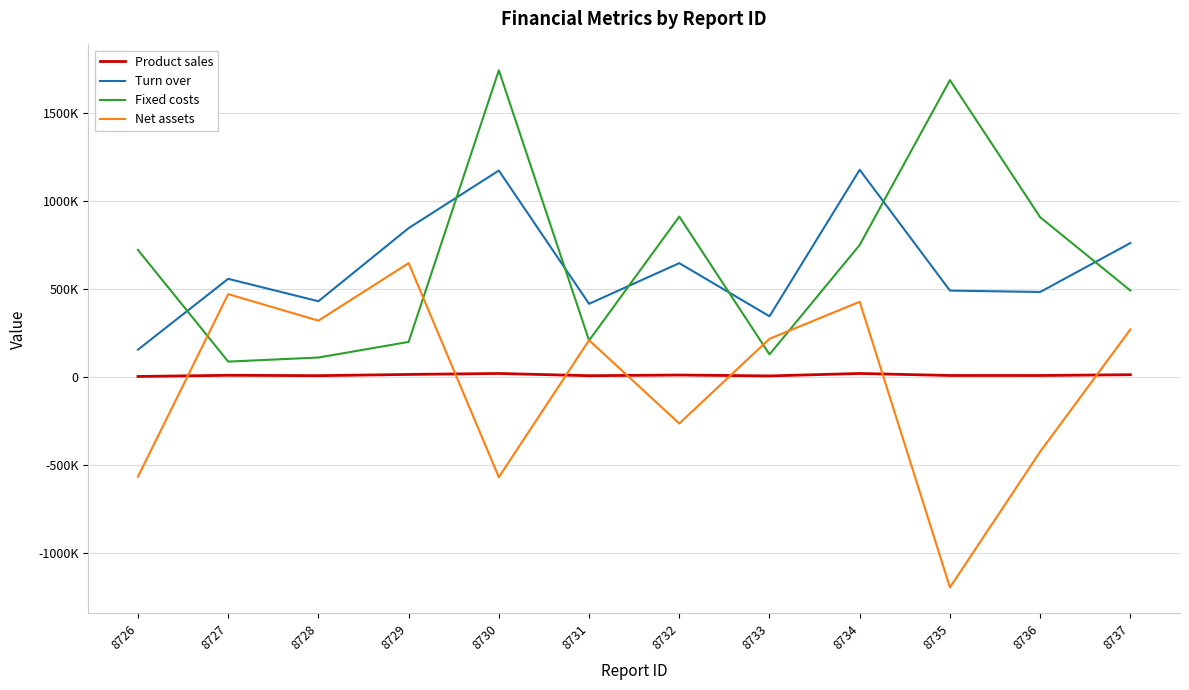

Reading left to right, transcribe all the data shown in this chart.

Product sales: 8726=2583	8727=9301	8728=7176	8729=14108	8730=19568	8731=6932	8732=10788	8733=5749	8734=19641	8735=8185	8736=8053	8737=12694
Turn over: 8726=154980	8727=558060	8728=430560	8729=846480	8730=1174080	8731=415920	8732=647280	8733=344940	8734=1178460	8735=491100	8736=483180	8737=761640
Fixed costs: 8726=722686	8727=87111	8728=110312	8729=199126	8730=1744422	8731=207227	8732=912288	8733=128102	8734=750887	8735=1688600	8736=908483	8737=491434
Net assets: 8726=-567706	8727=470949	8728=320248	8729=647354	8730=-570342	8731=208693	8732=-265008	8733=216838	8734=427573	8735=-1197500	8736=-425303	8737=270206